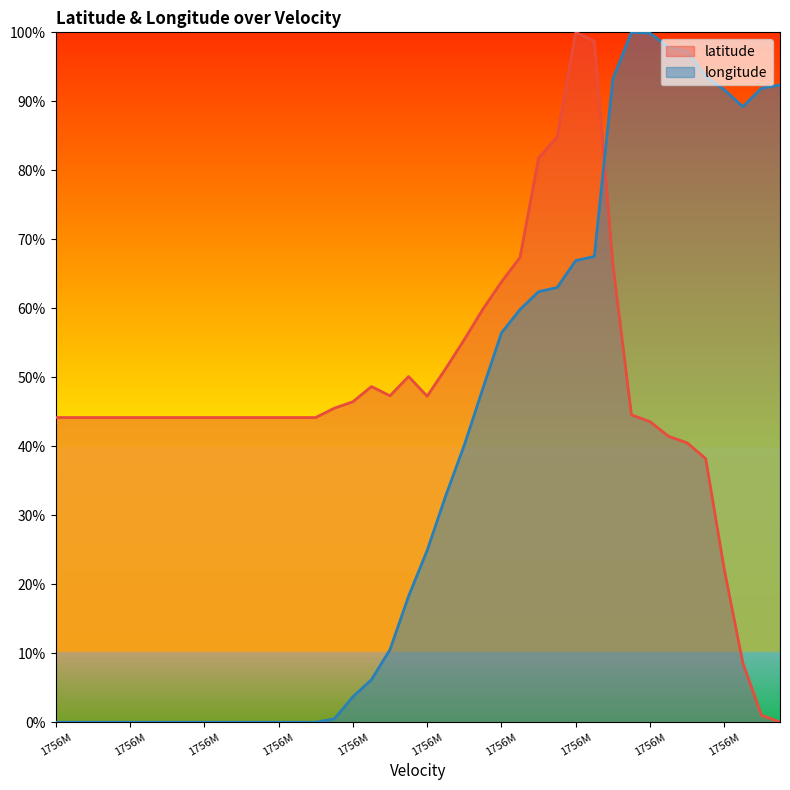

What are all the series names shown in the legend?

latitude, longitude